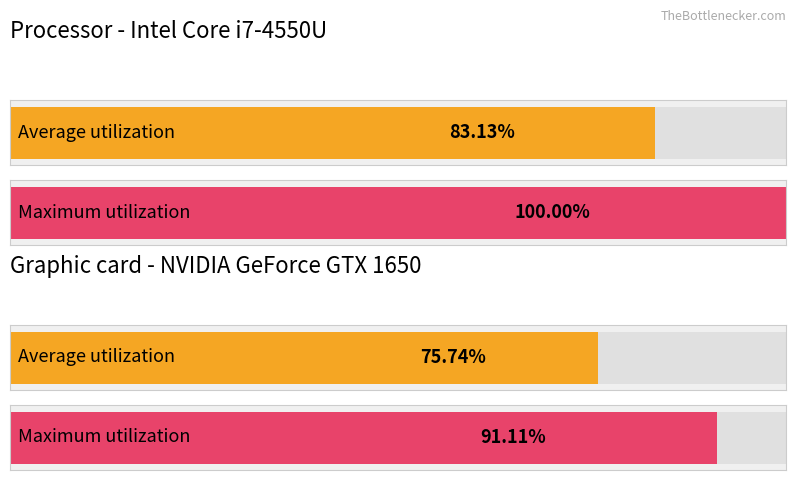

List the series in order of their peak value, highest first.

Maximum utilization, Average utilization